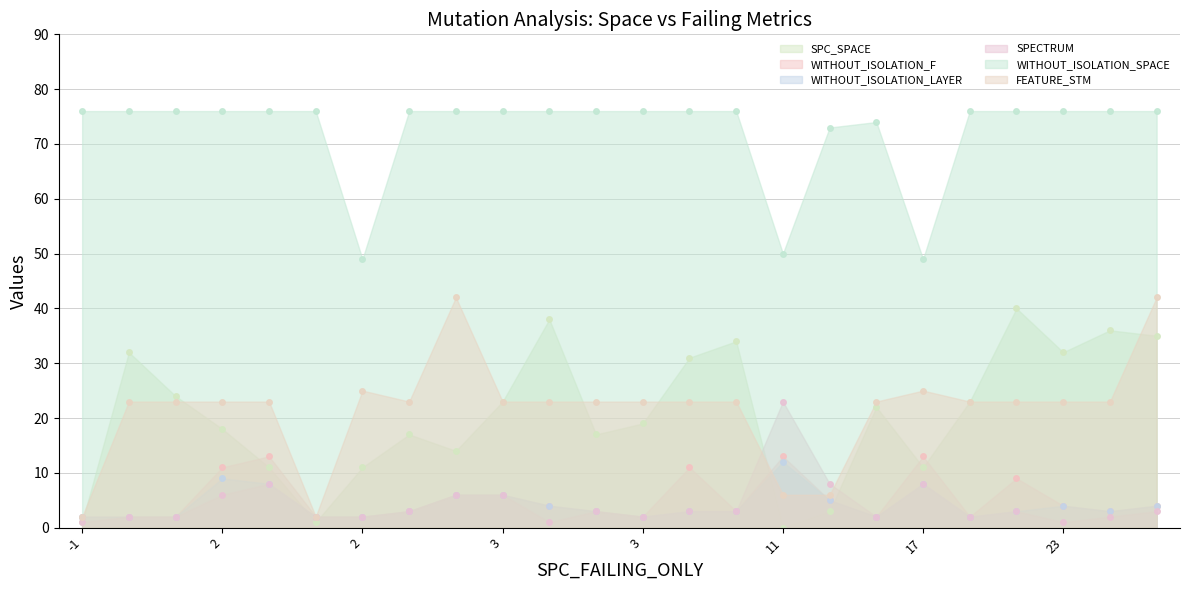

Between 31 and 3, which is larger?

31